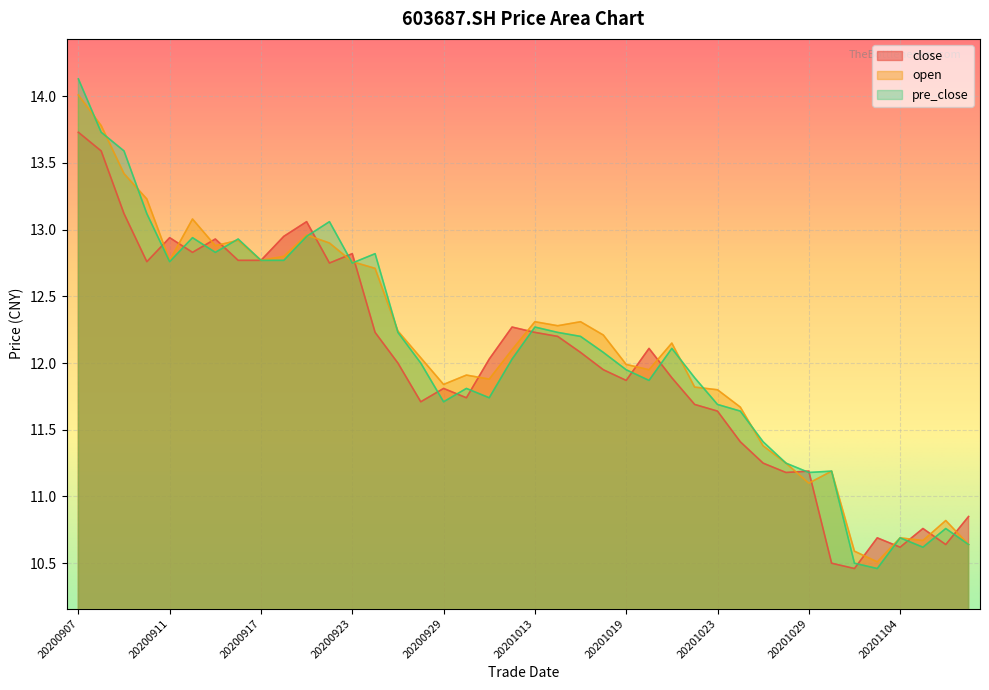

List the series in order of their peak value, lowest first.

close, open, pre_close